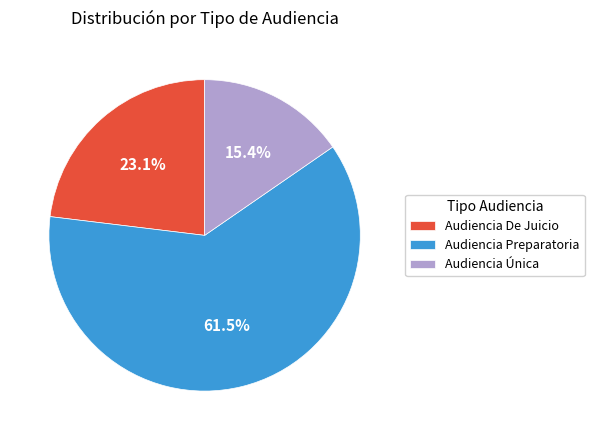

Combined, what portion of the pie is Audiencia De Juicio and Audiencia Preparatoria?

84.6%